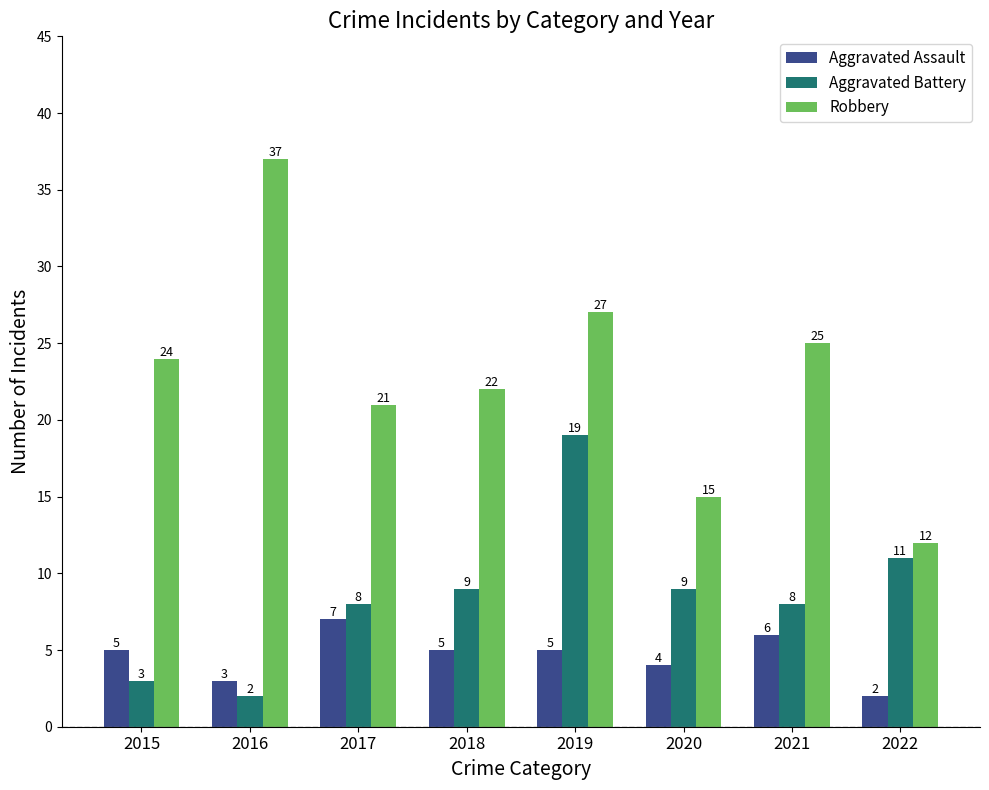

Rank the series by their average value, from highest to lowest.

Robbery, Aggravated Battery, Aggravated Assault